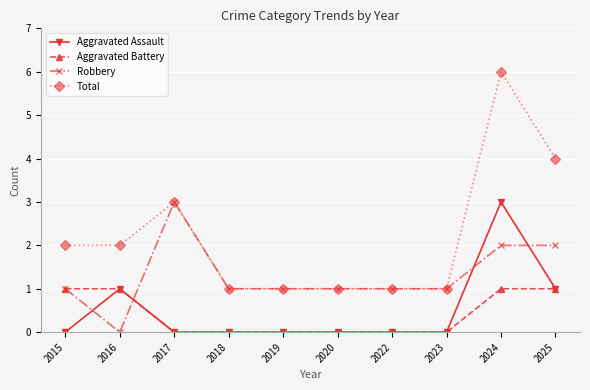

What value does the Total series have at 2024?

6